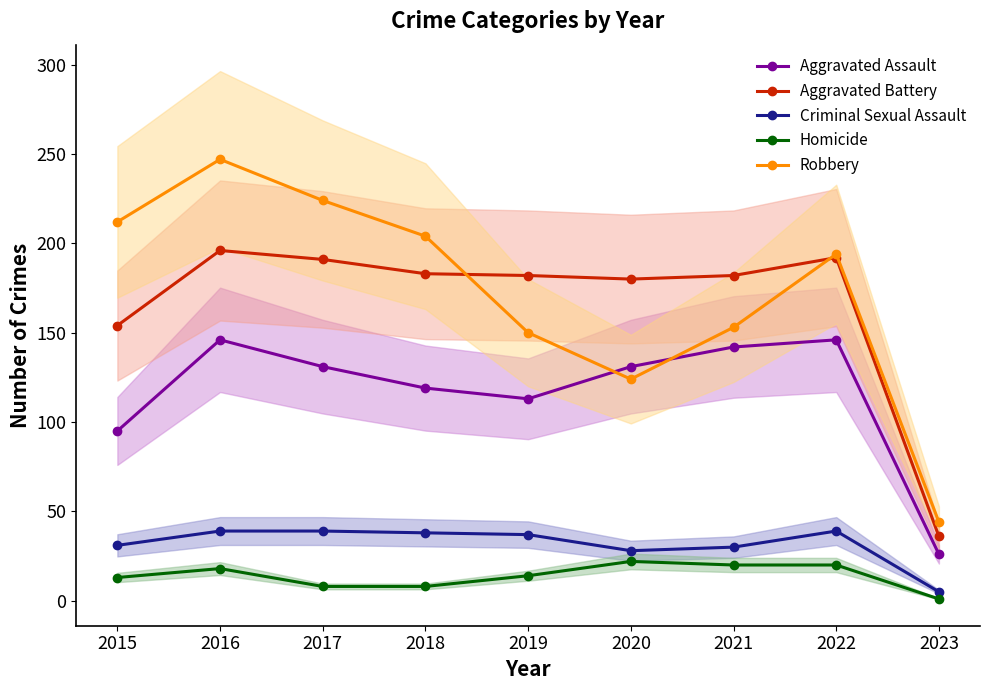

How many data points in Robbery are less than 194?

4